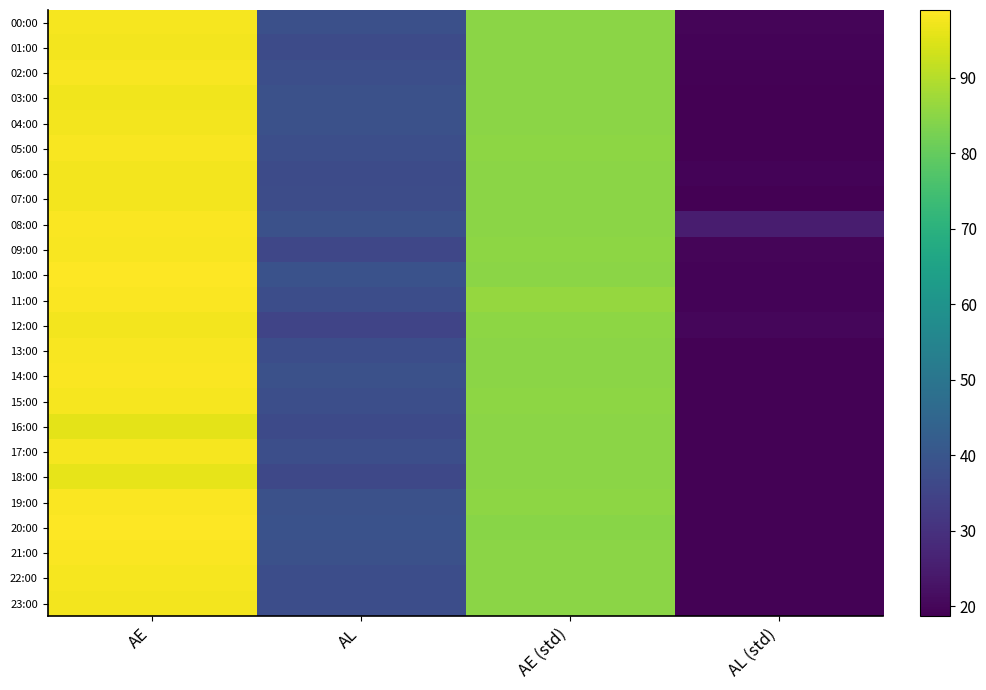

Which has a higher value, AL or AL (std)?

AL